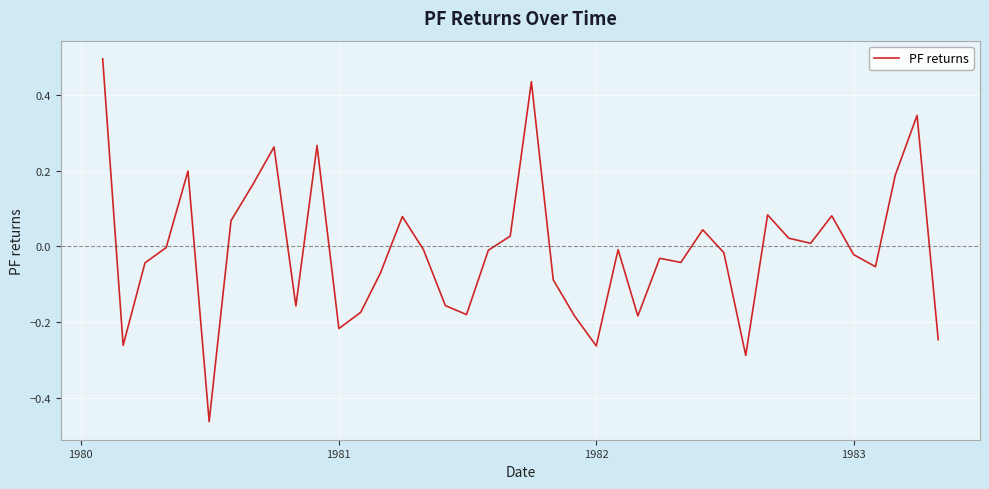

What is the difference between the maximum and minimum values?

1.0